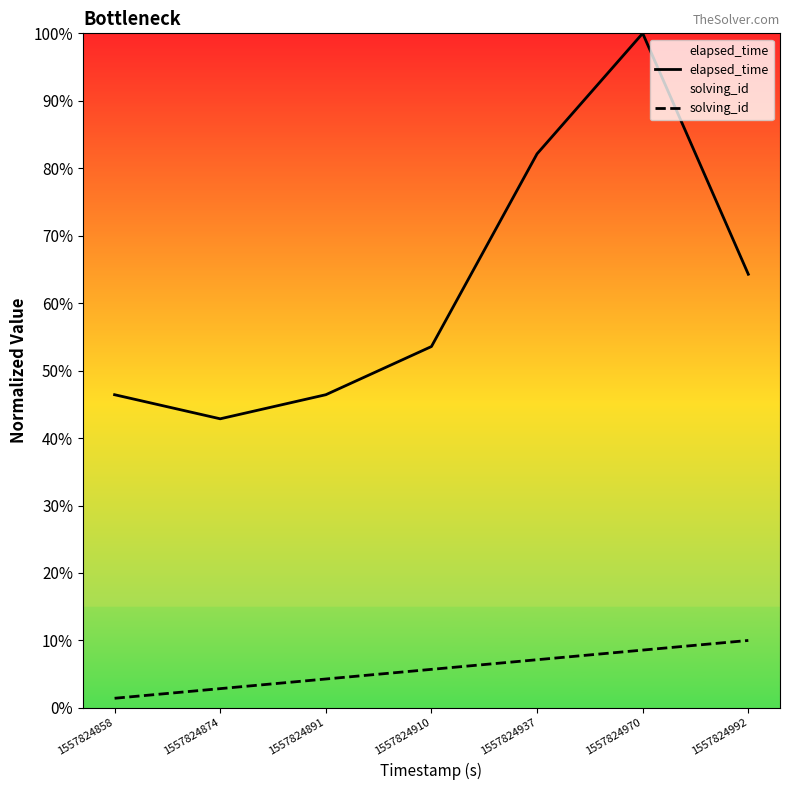

Reading left to right, what are all the values shown in this chart?

elapsed_time: 1557824858=46.4	1557824874=42.9	1557824891=46.4	1557824910=53.6	1557824937=82.1	1557824970=100.0	1557824992=64.3
solving_id: 1557824858=1.4	1557824874=2.9	1557824891=4.3	1557824910=5.7	1557824937=7.1	1557824970=8.6	1557824992=10.0